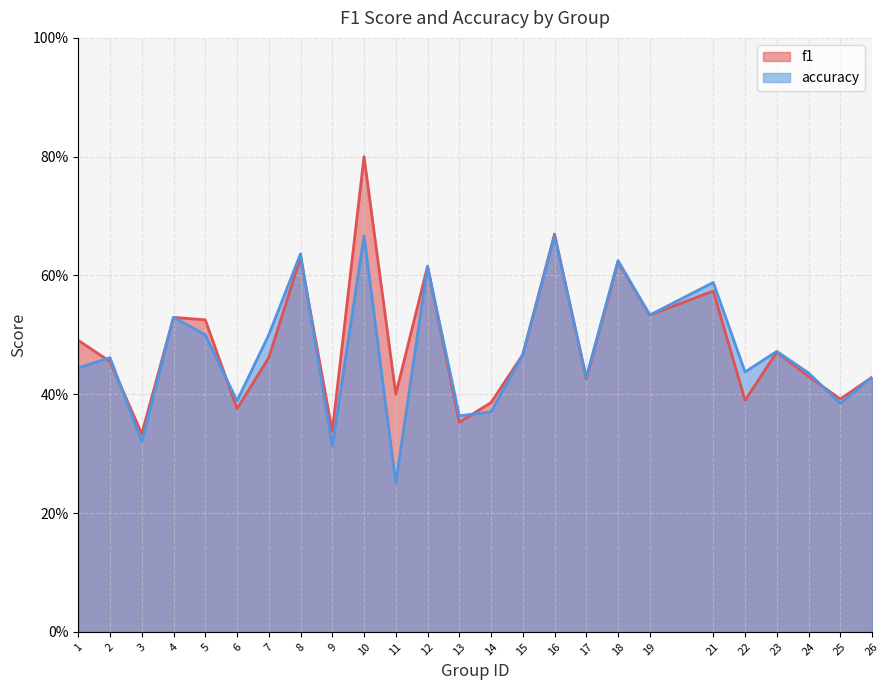

Where is the first local minimum for f1?

3